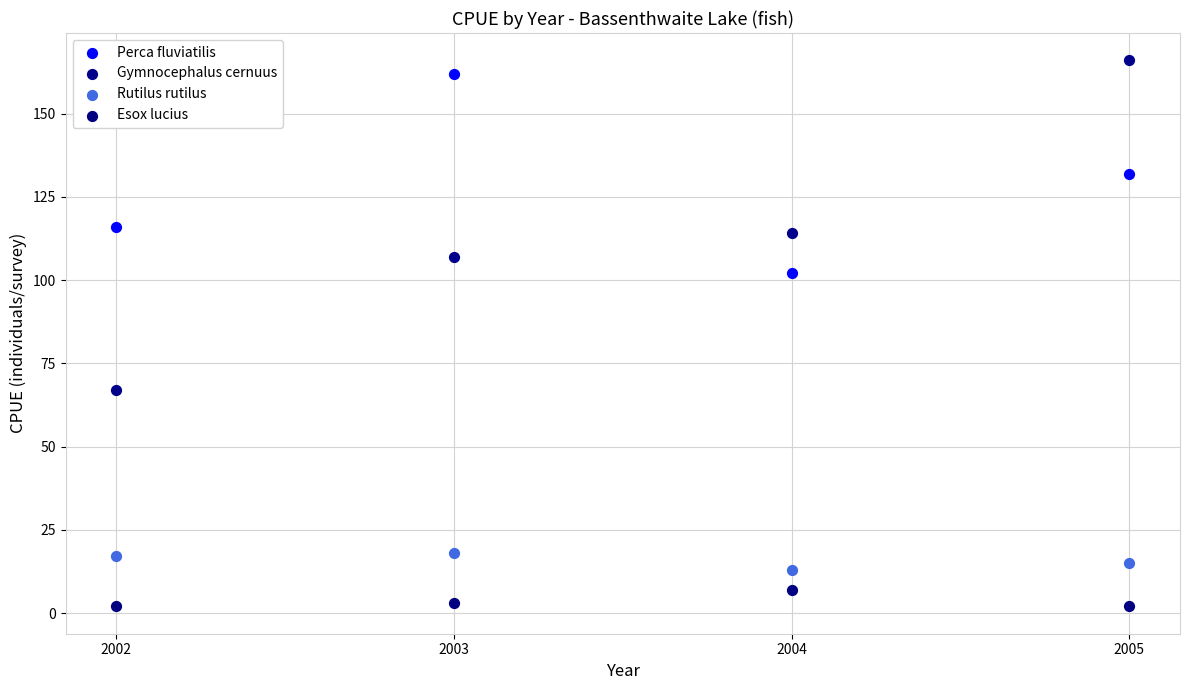

Across all data points, what is the range of X values (max minus min)?

3